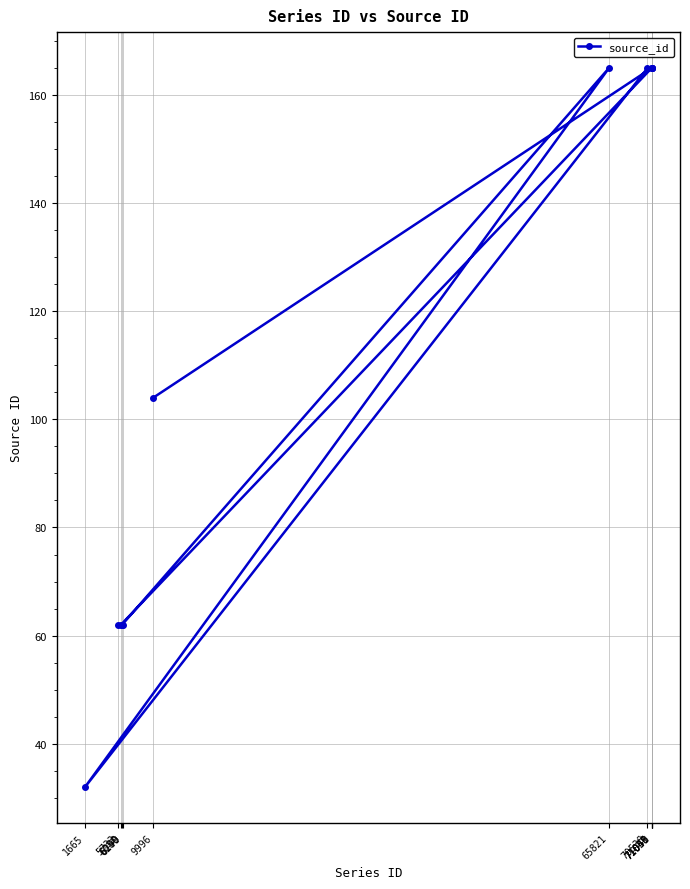

How many lines are shown in the chart?

1